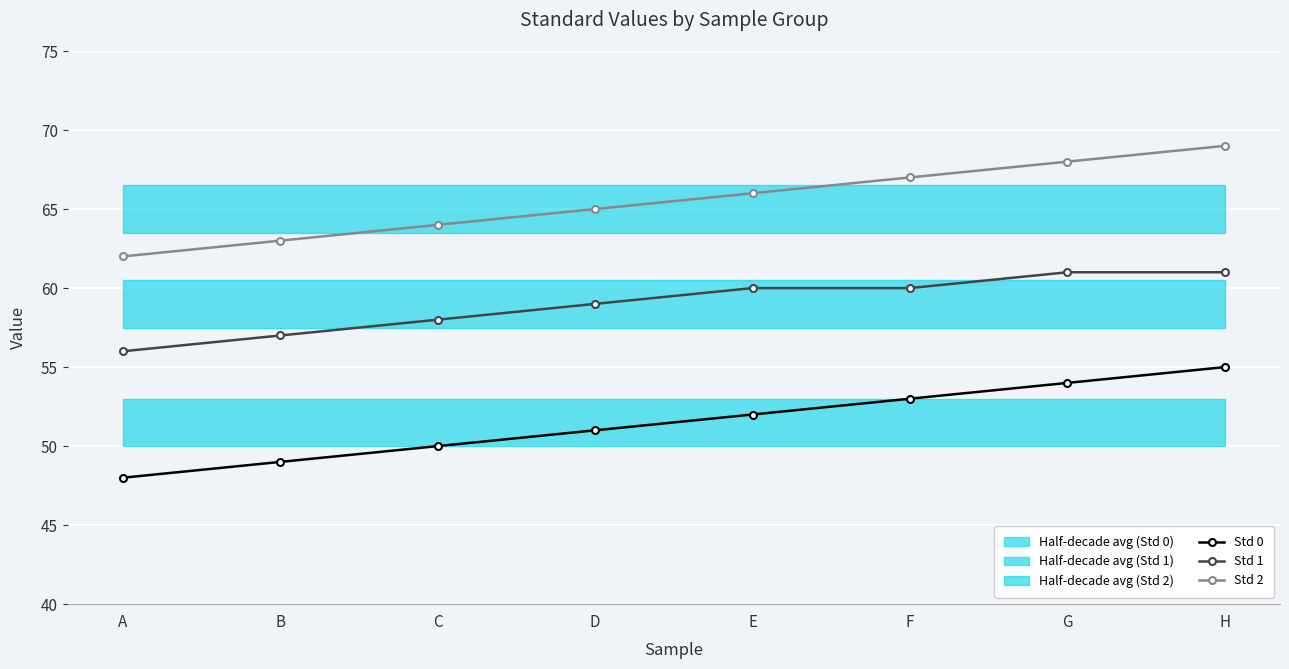

Is the value of Std 1 at A greater than the value of Std 2 at C?

No